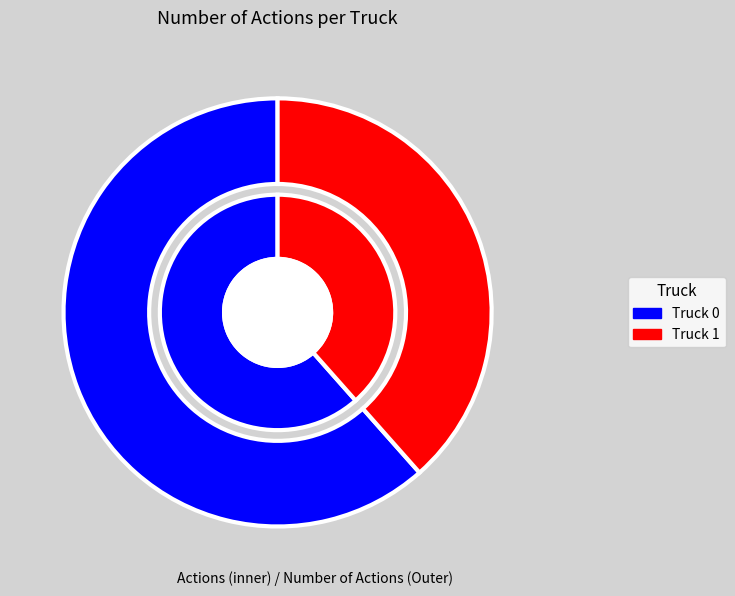

How many slices are in this pie chart?

2